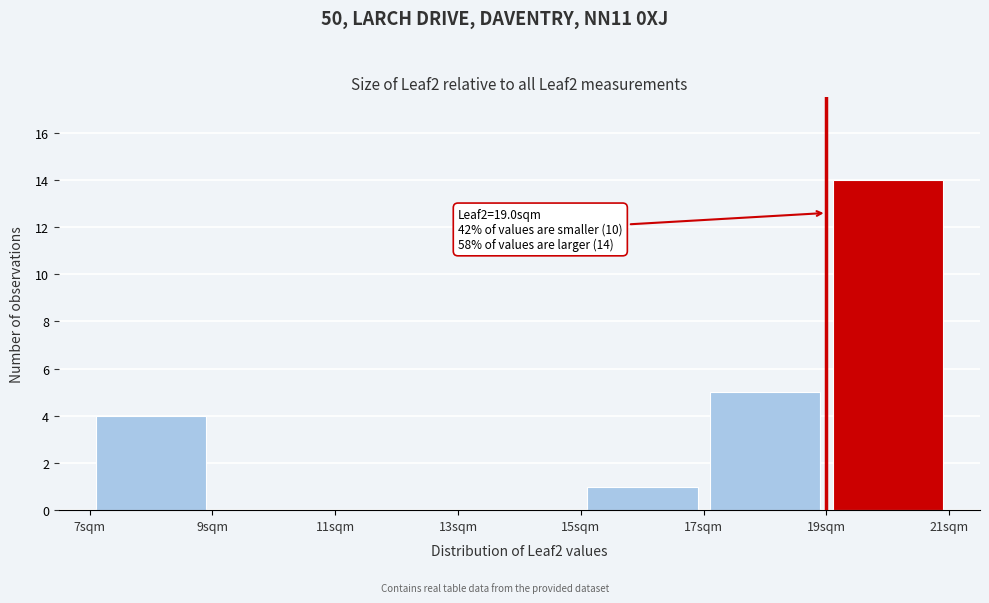

Which range on the x-axis has the tallest bar?

19 to 21